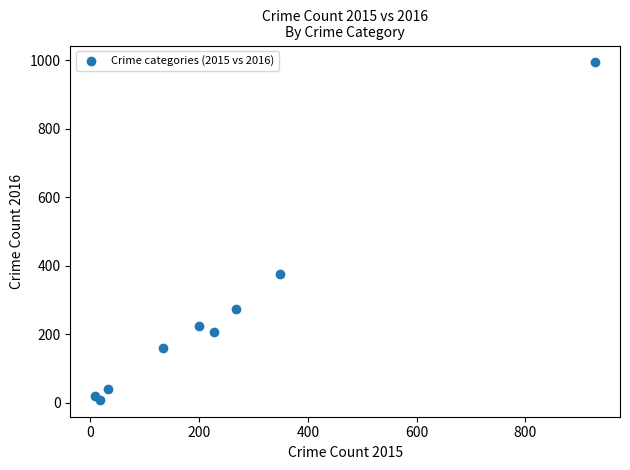

What Y value in the scatter plot is closest to 501?

377